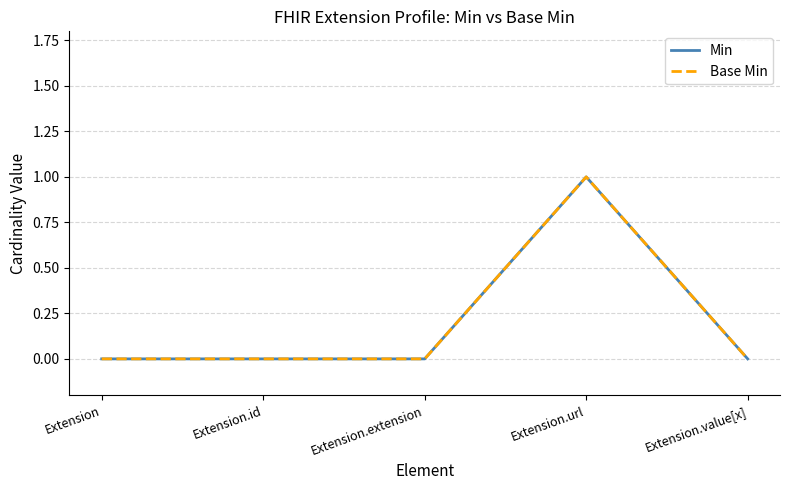

Reading left to right, what are all the values shown in this chart?

Min: Extension=0	Extension.id=0	Extension.extension=0	Extension.url=1	Extension.value[x]=0
Base Min: Extension=0	Extension.id=0	Extension.extension=0	Extension.url=1	Extension.value[x]=0